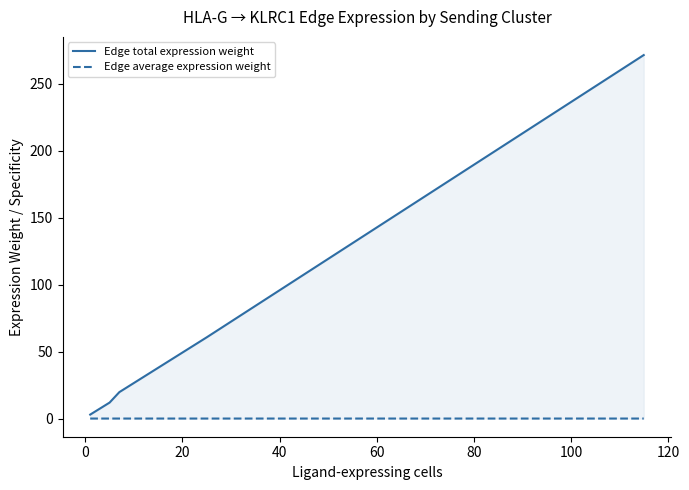

How many data points in Edge total expression weight are less than 19?

2